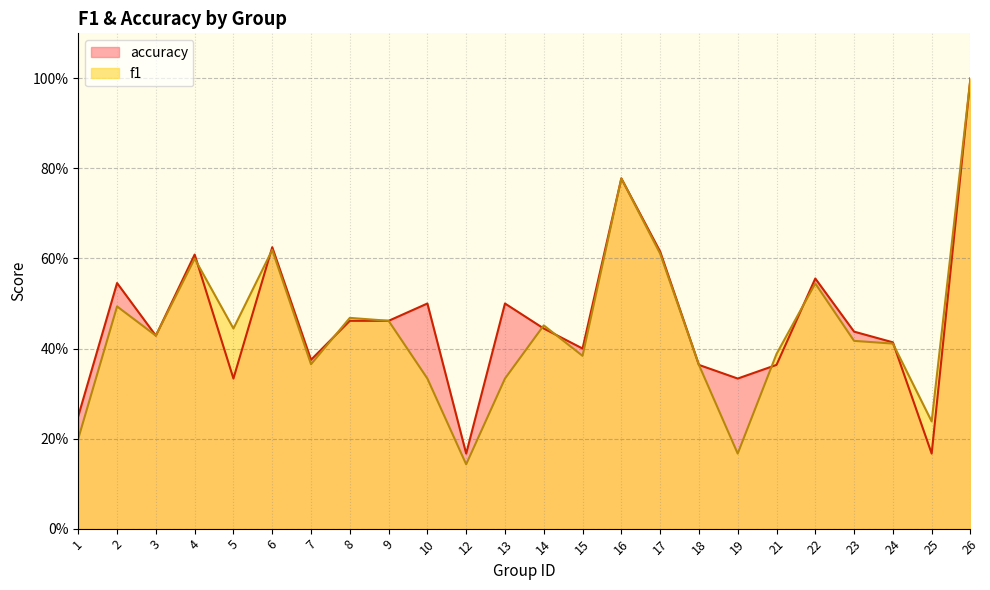

What is the total value across all series at 25?

0.4